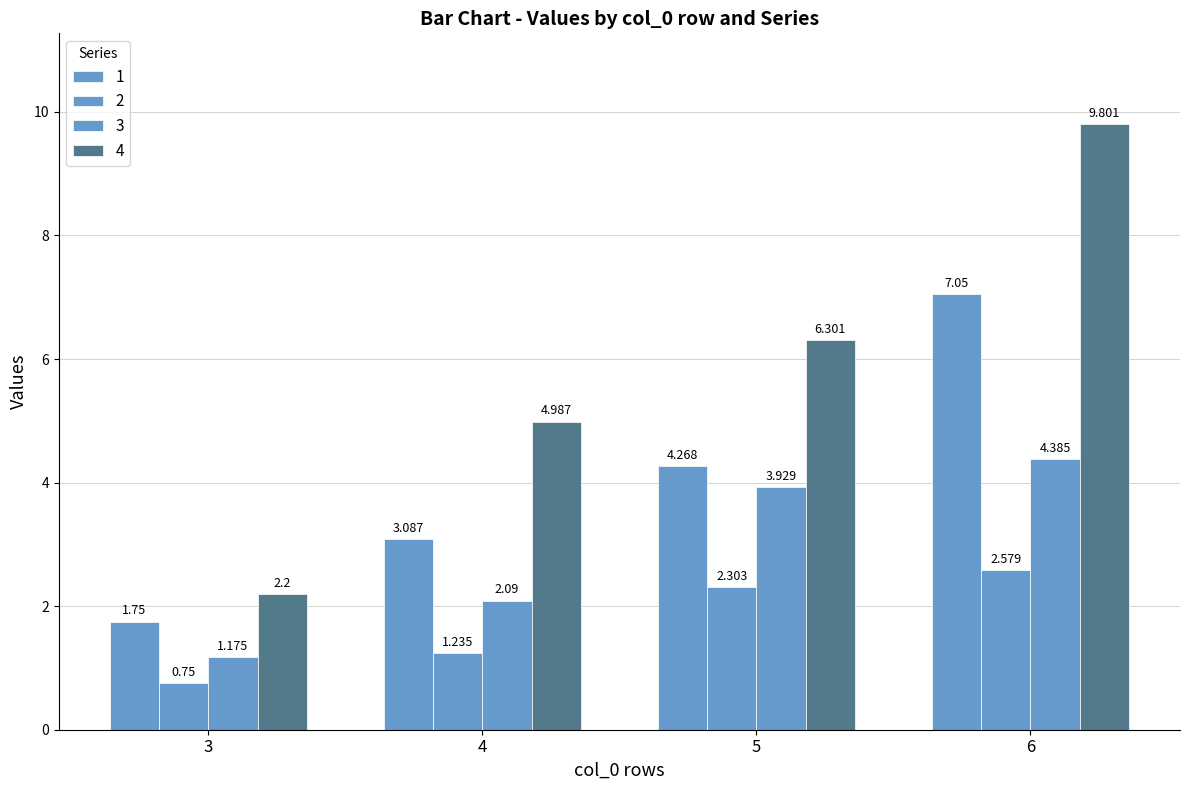

List the labels in order of 4 value, largest first.

6, 5, 4, 3